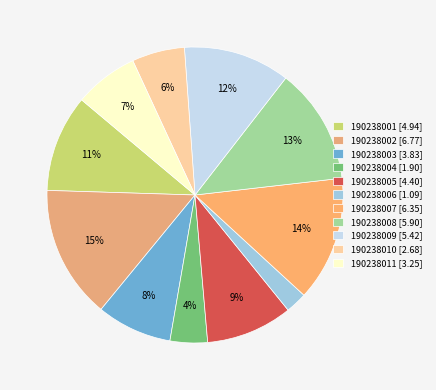

How many segments does this pie chart have?

11